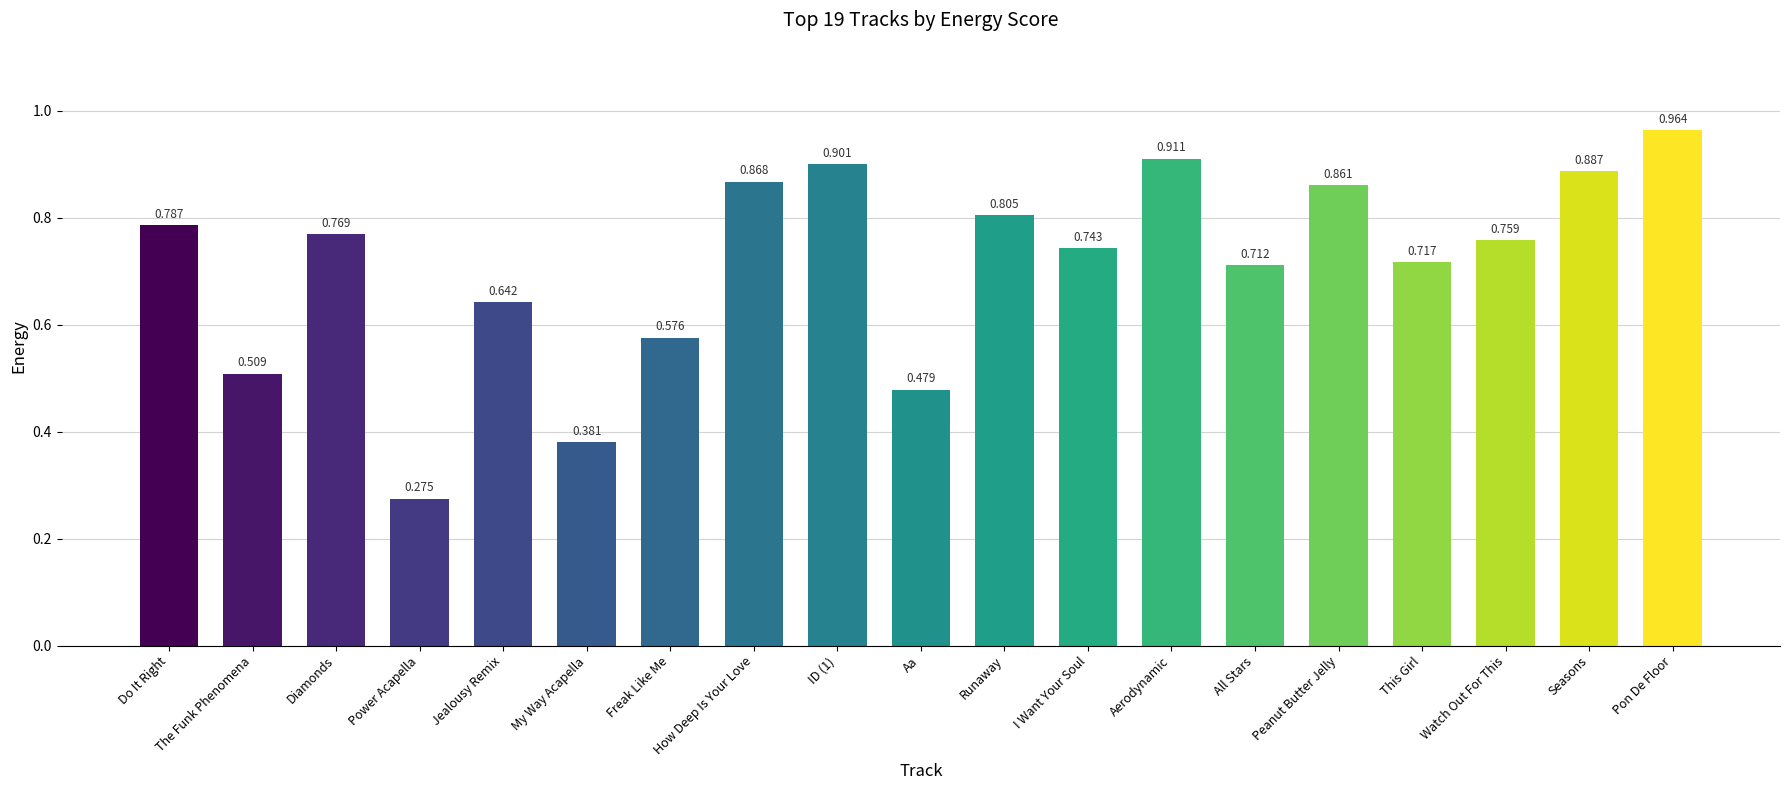

Which has a higher value, Runaway or Power Acapella?

Runaway